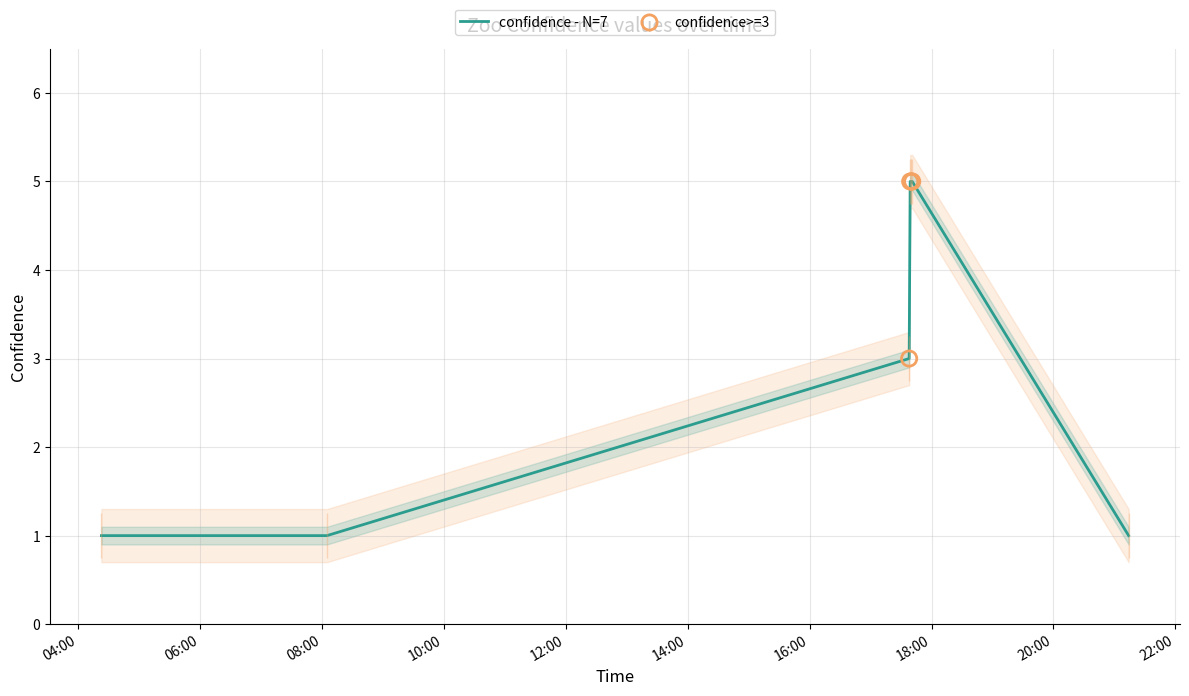

Which has a higher value, 2019-12-20 21:14:00 or 2019-12-20 17:39:00?

2019-12-20 17:39:00